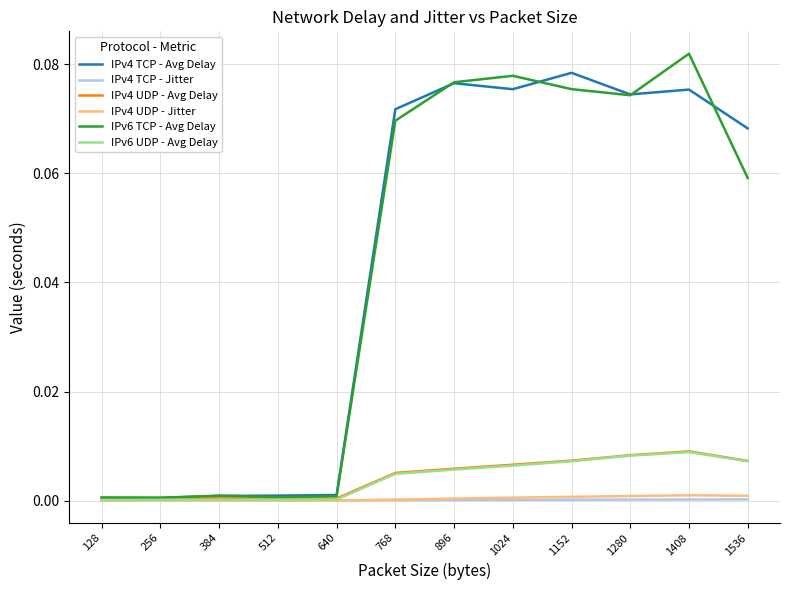

True or false: IPv4 UDP - Jitter has a value of 0.0 at 1152.

True